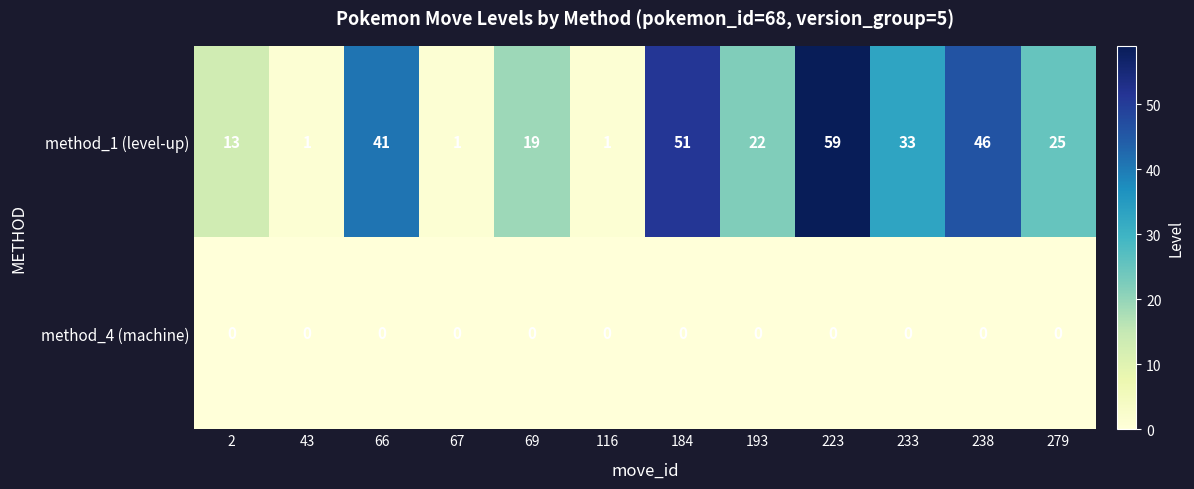

Between 2 and 66, which series saw the biggest shift?

method_1 (level-up)